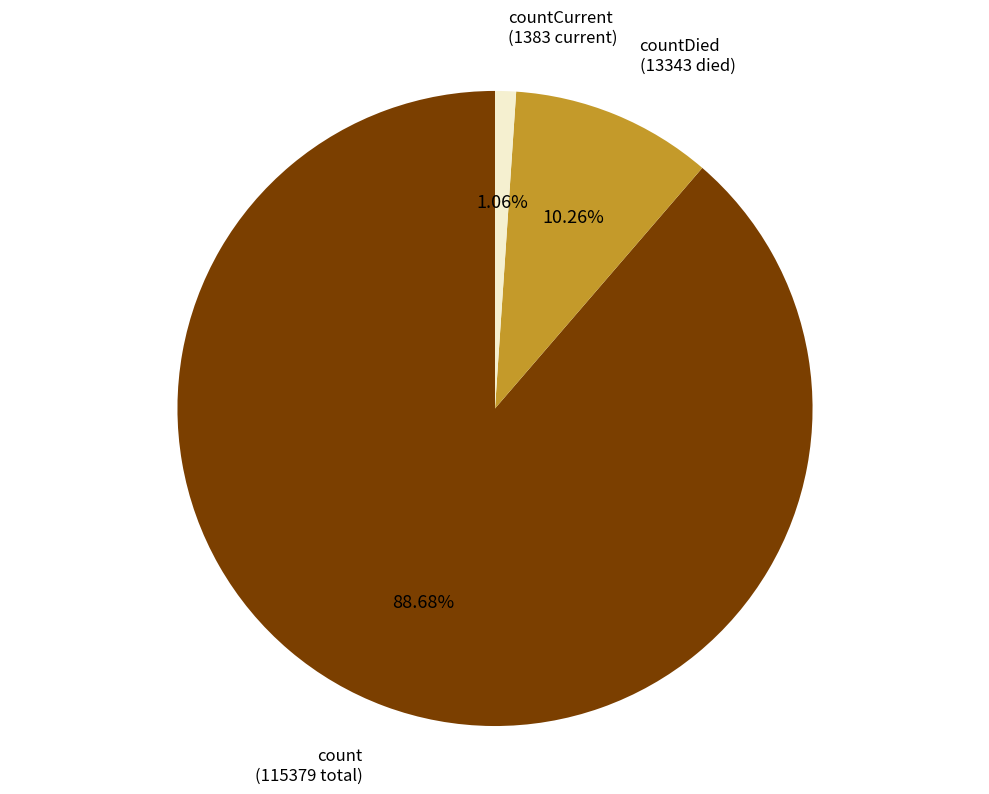

What percentage is the count slice, to the nearest percent?

89%